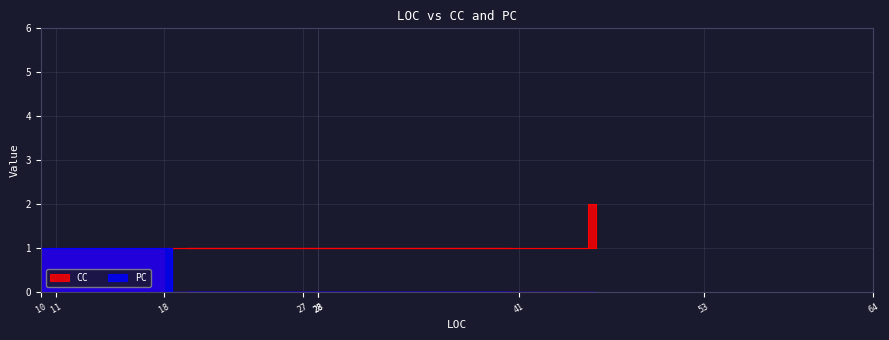

True or false: PC has more than 1 points higher than both neighbors.

False